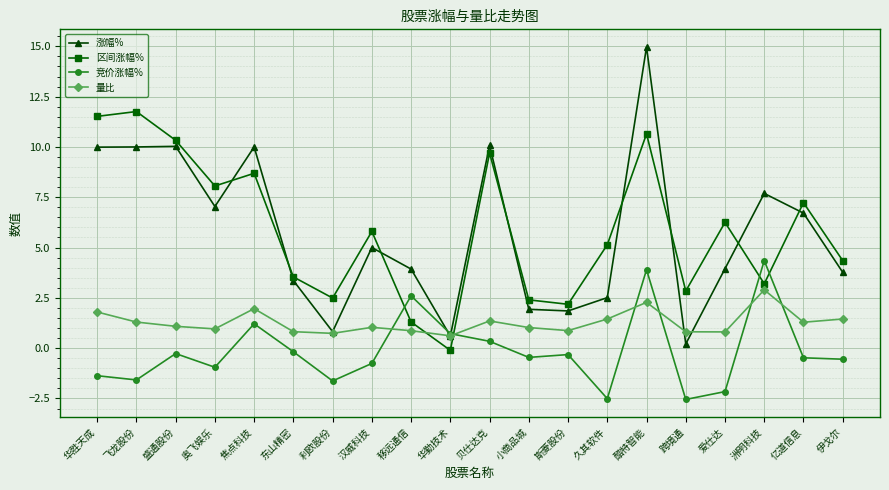

At which category is the sum across all series the highest?

酷特智能